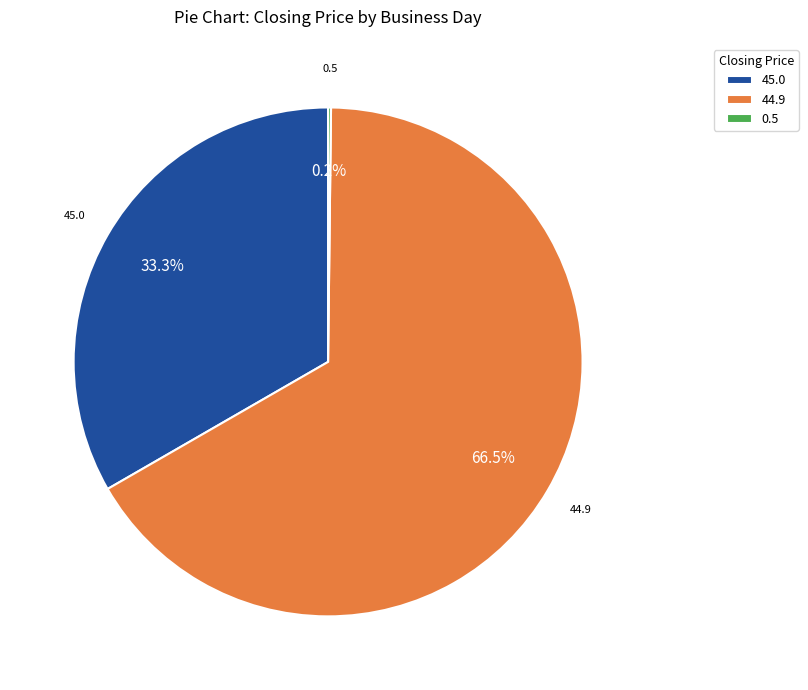

Which category has the biggest portion of the pie?

44.9